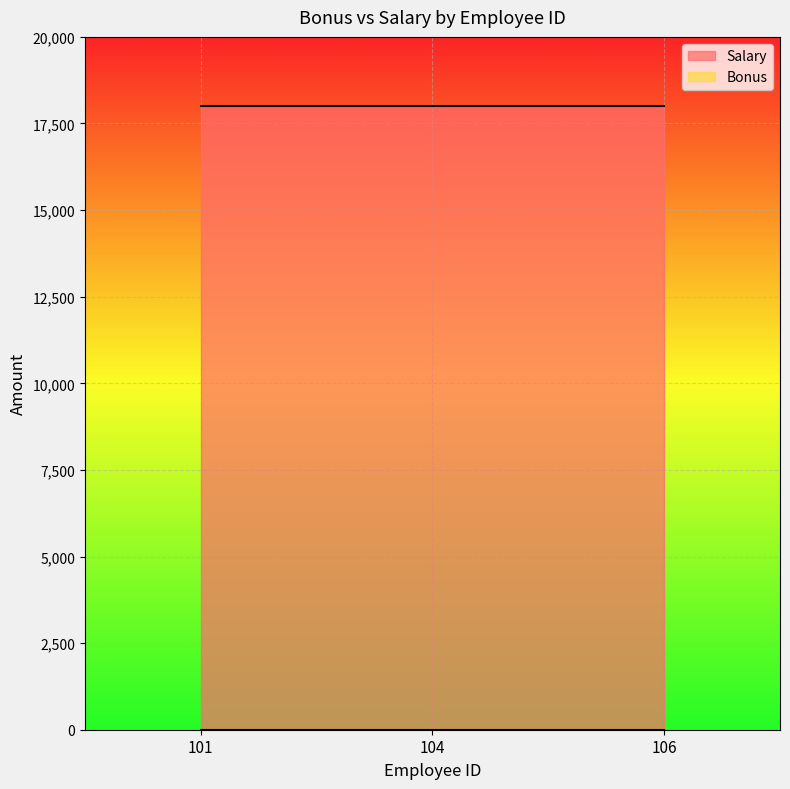

What is the sum of all Salary values?

54000